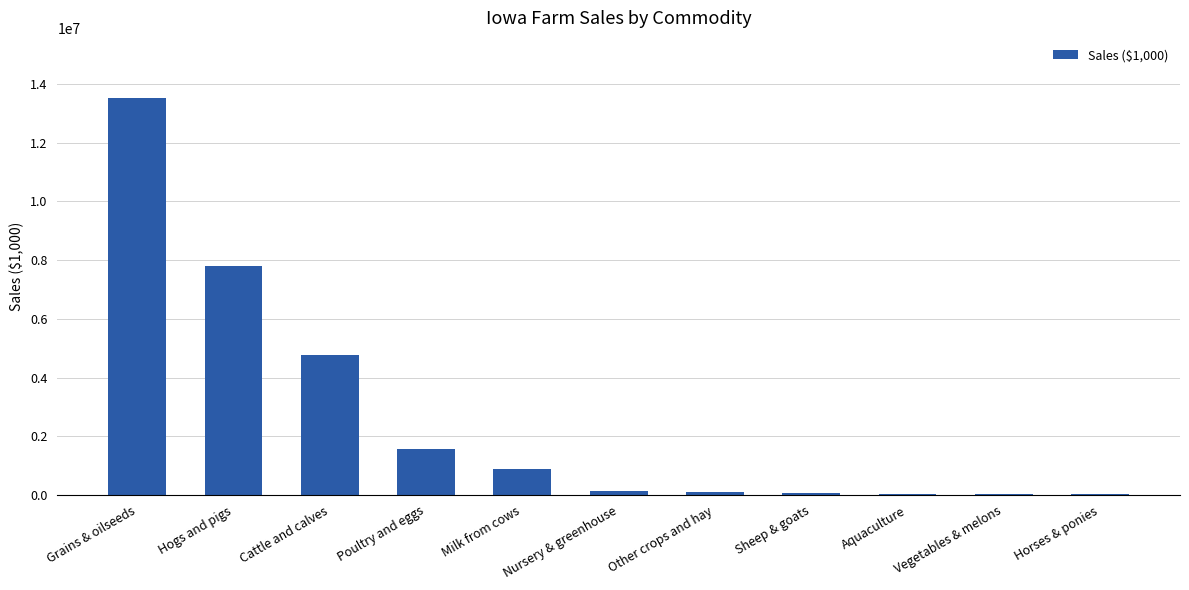

Where is the data nearest to the value 6779639?

Hogs and pigs